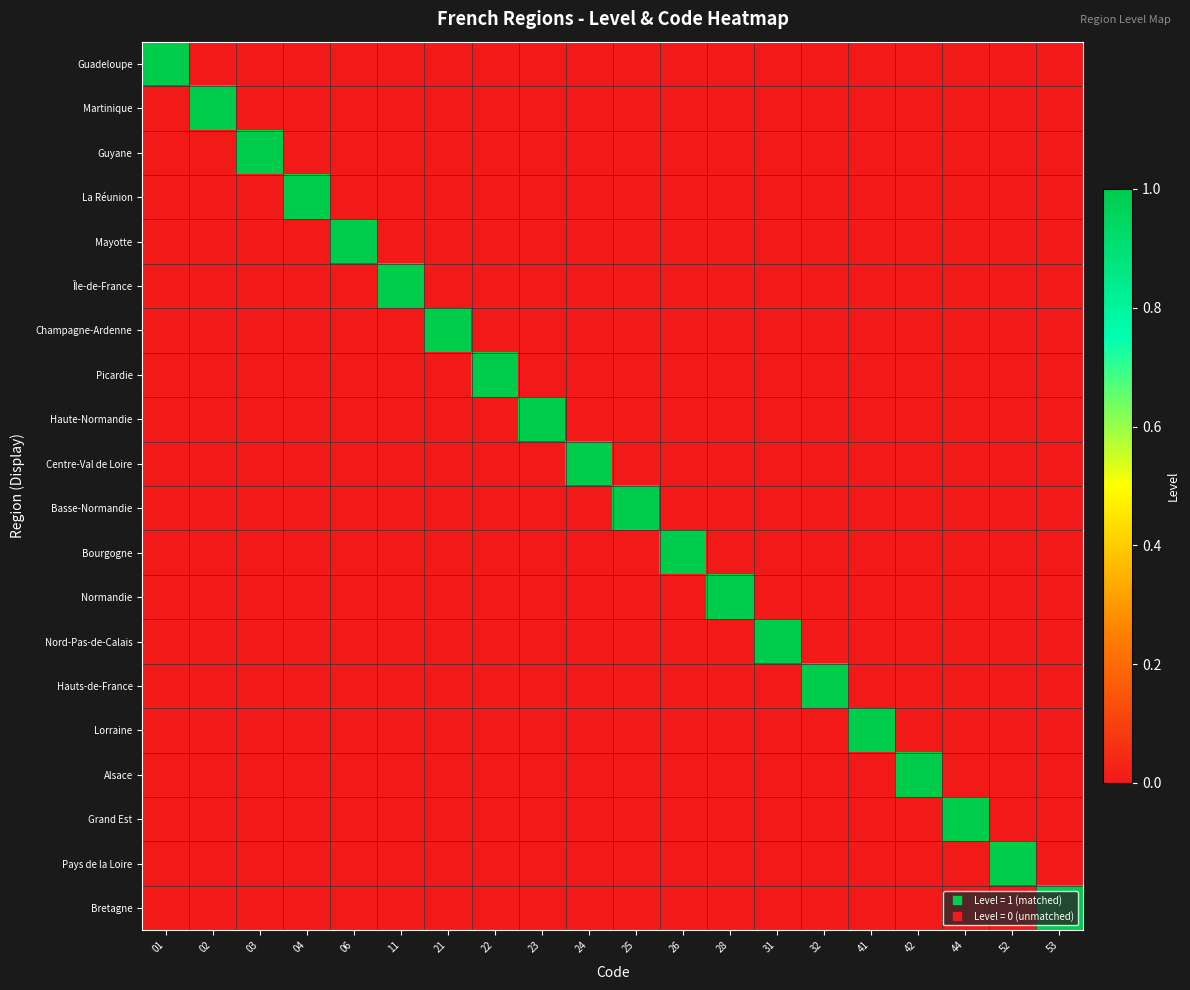

Count the number of data series in this chart.

20